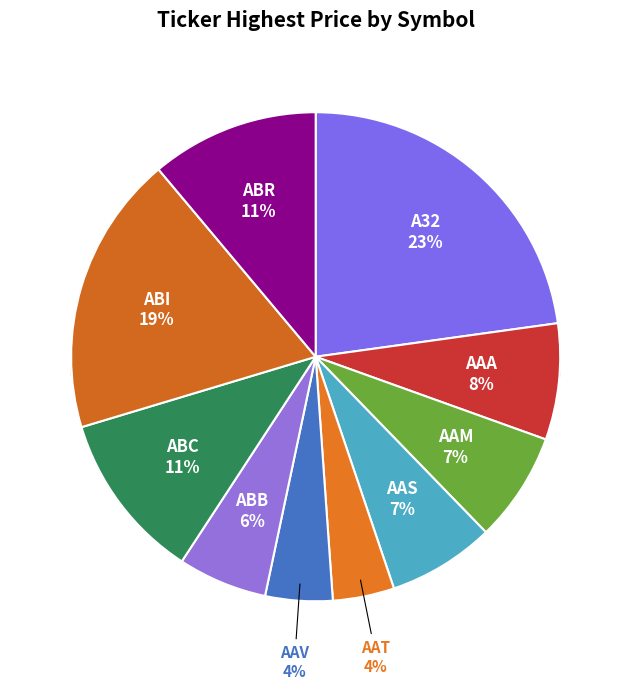

To the nearest percent, what is the difference between the largest and smallest slice percentages?

19%